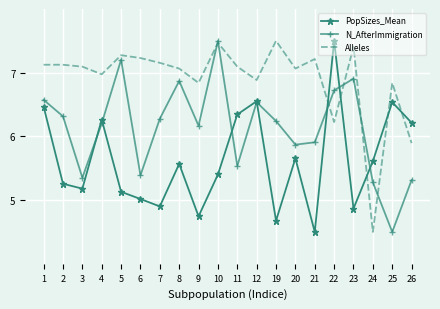

How many intersections are there between PopSizes_Mean and Alleles?

5